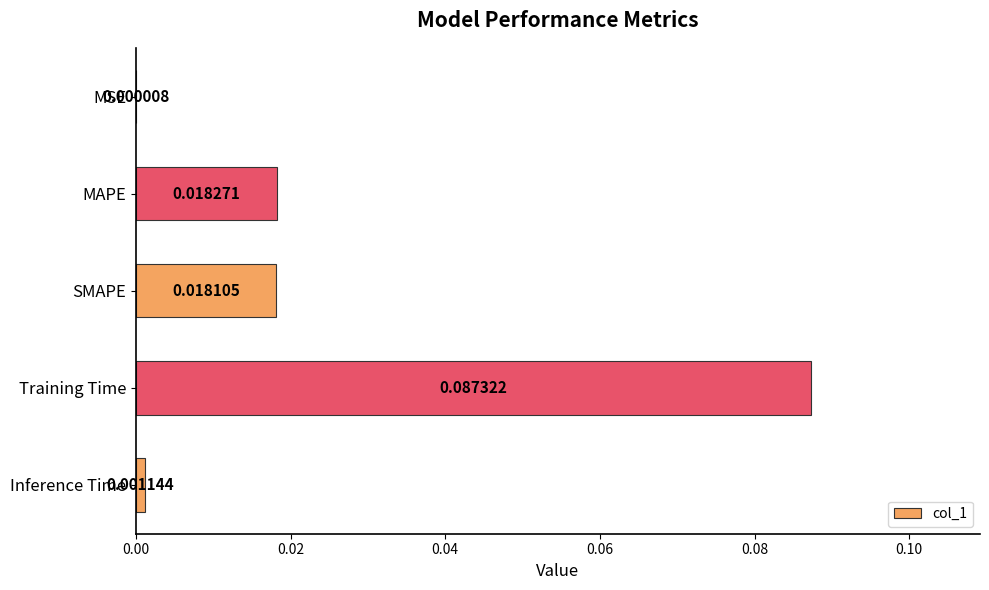

Which has a higher value, Training Time or MSE?

Training Time